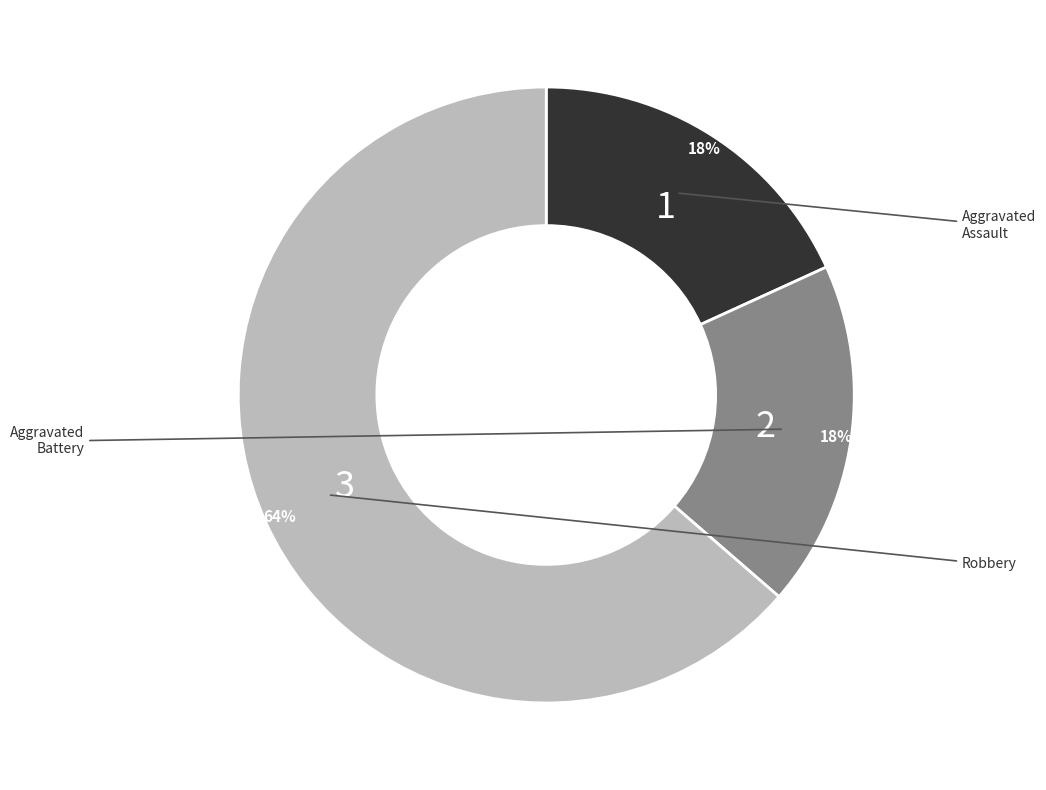

Is there any slice that represents more than half of the pie?

Yes